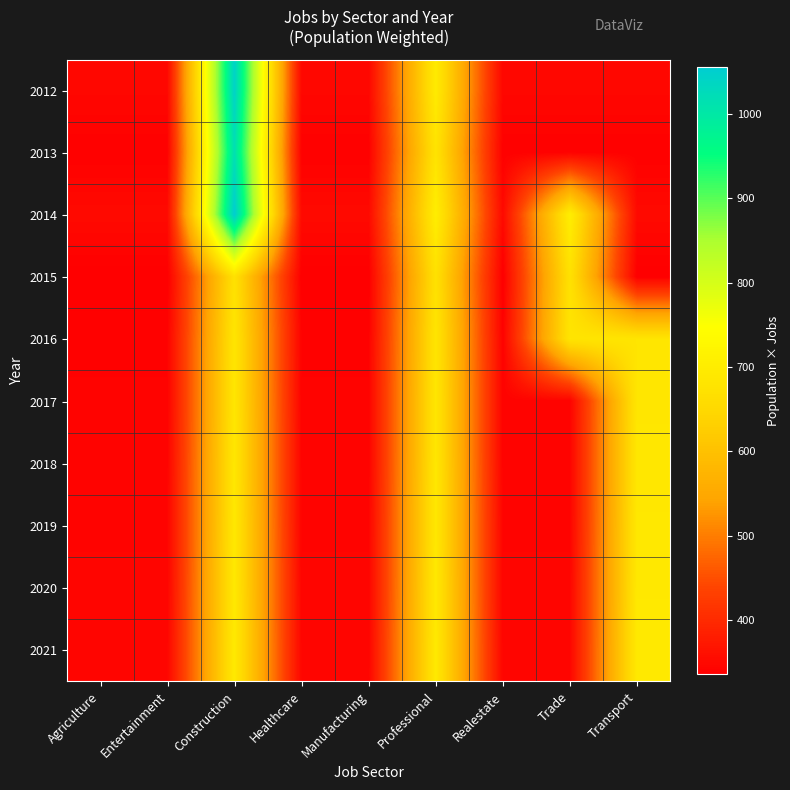

What is the maximum value shown in the chart?

1056